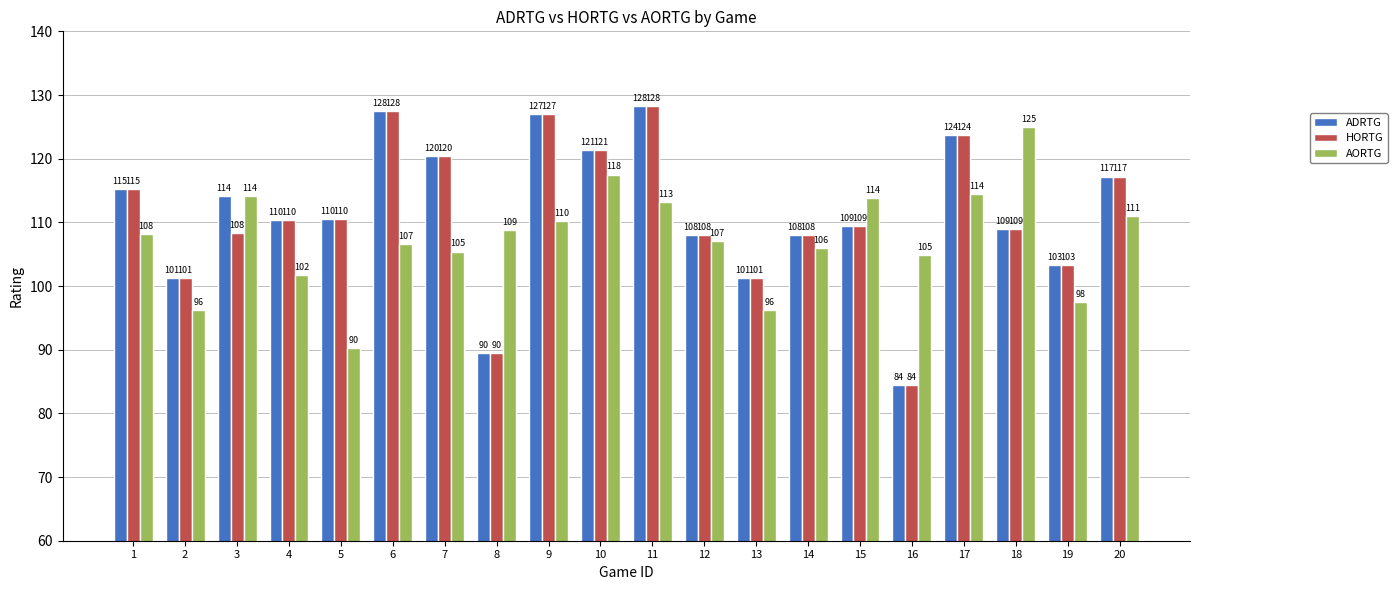

At which category is the sum across all series the highest?

11